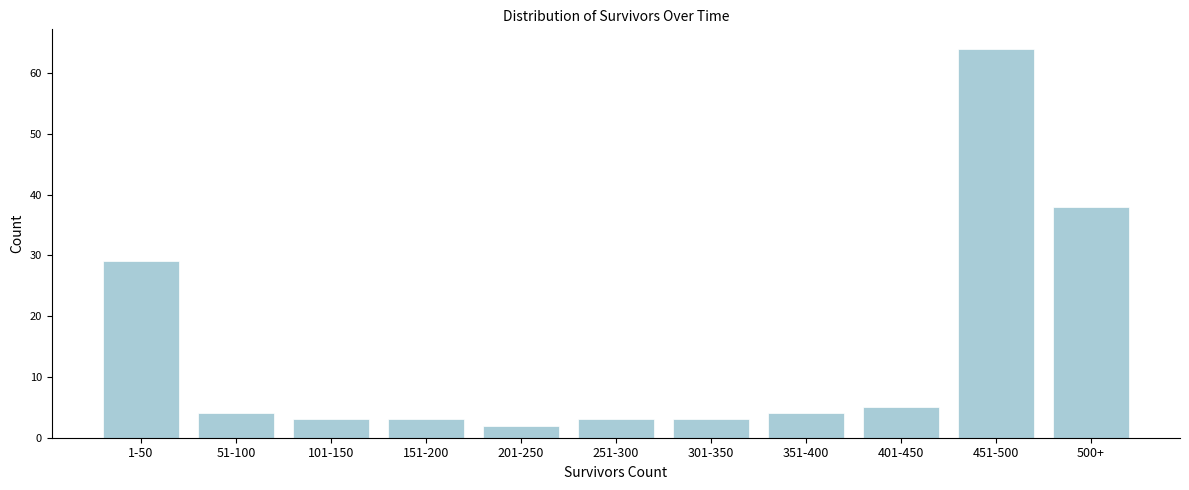

Reading right to left, extract all data points from this chart.

500+=38	451-500=64	401-450=5	351-400=4	301-350=3	251-300=3	201-250=2	151-200=3	101-150=3	51-100=4	1-50=29